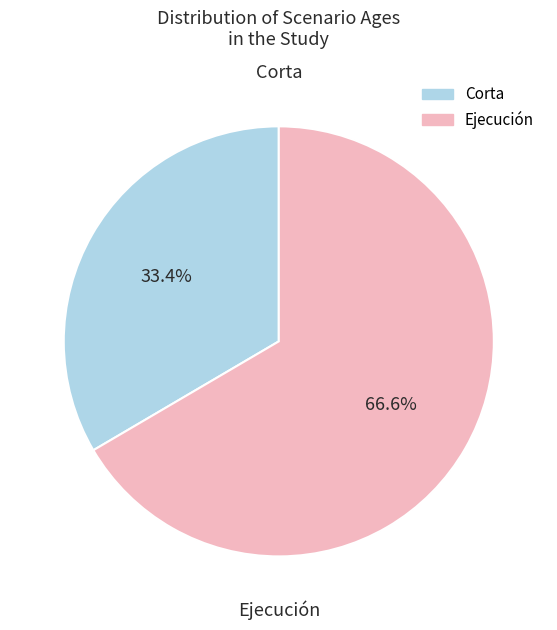

Is there a majority slice in this chart?

Yes